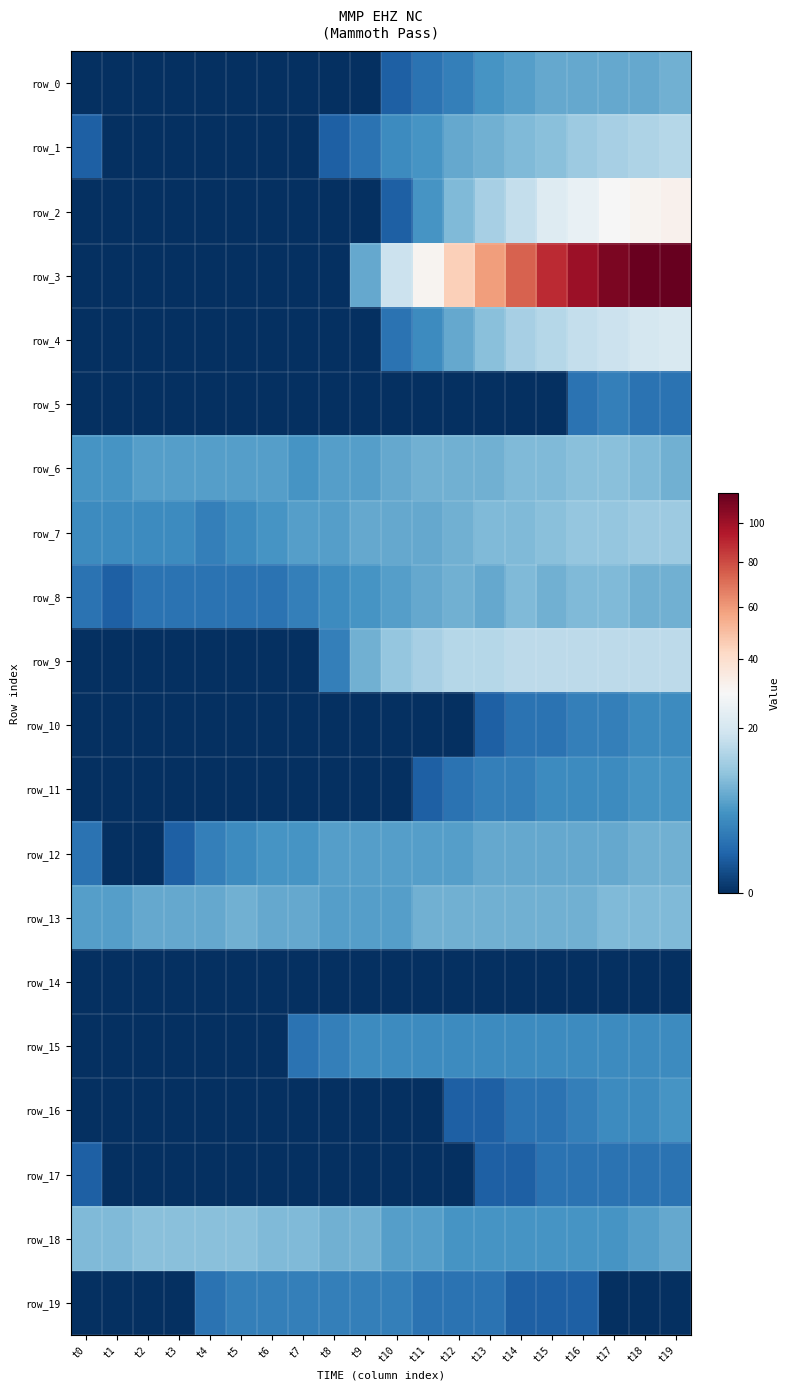

Which label corresponds to the largest value in the chart?

t19